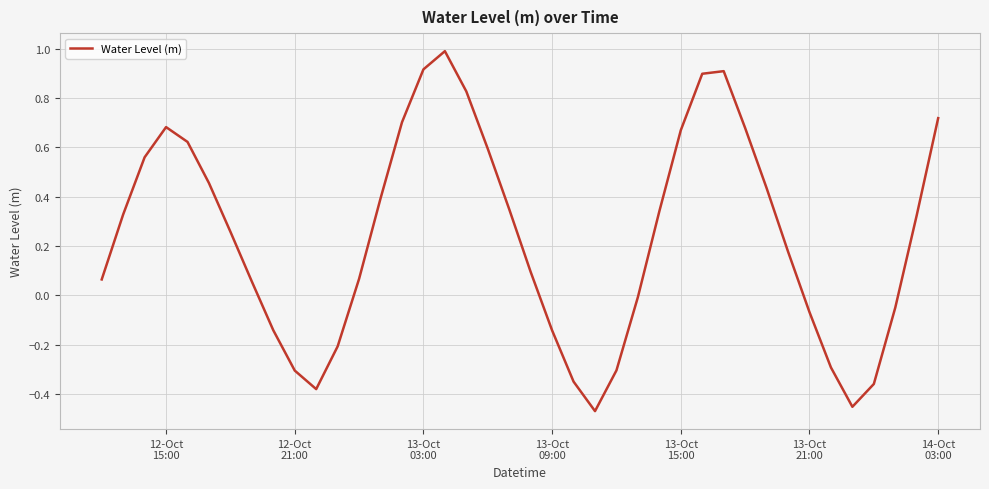

What is the difference between the maximum and minimum values?

1.5